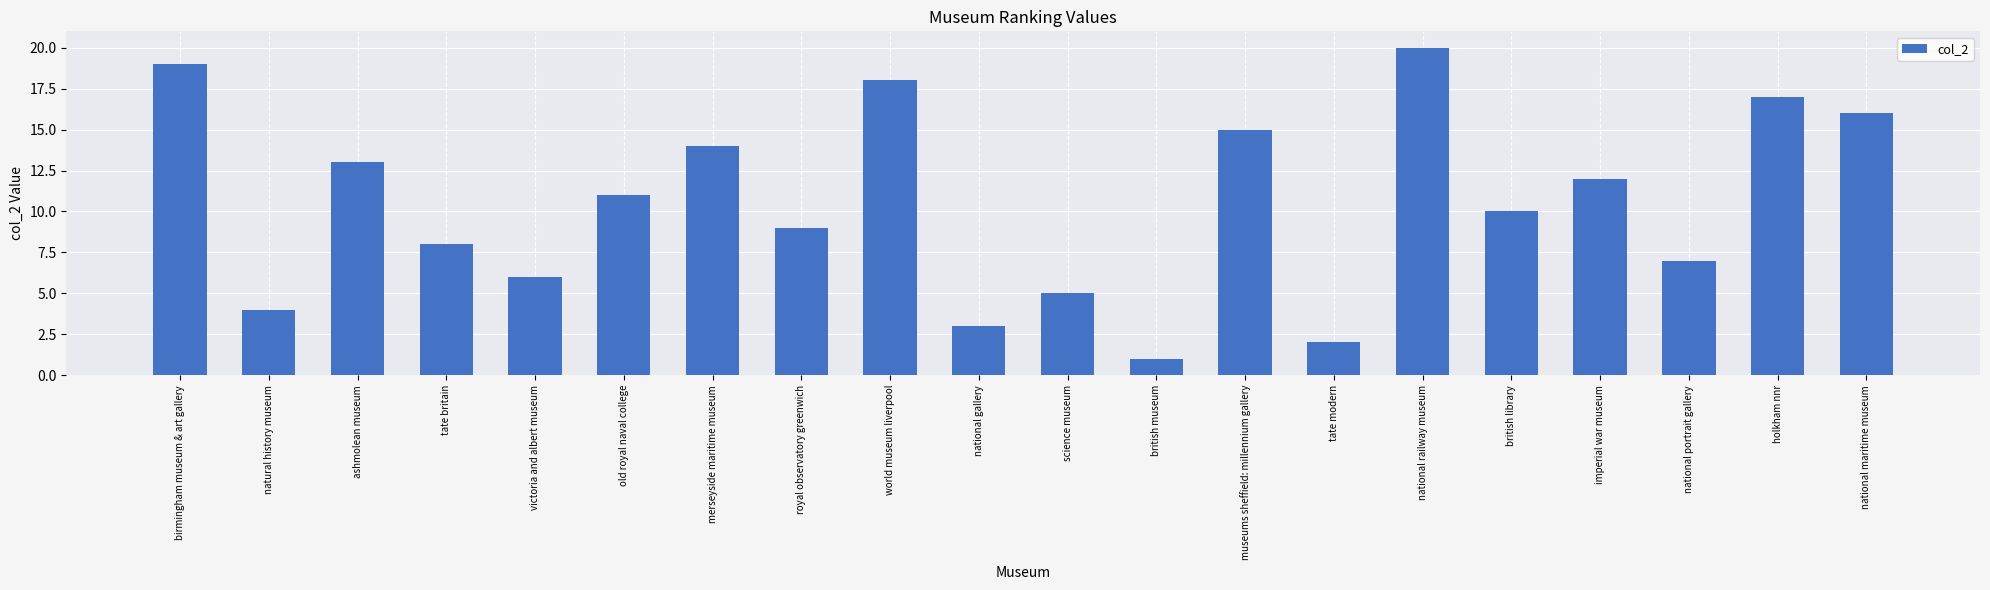

List the labels in order of value, largest first.

national railway museum, birmingham museum & art gallery, world museum liverpool, holkham nnr, national maritime museum, museums sheffield: millennium gallery, merseyside maritime museum, ashmolean museum, imperial war museum, old royal naval college, british library, royal observatory greenwich, tate britain, national portrait gallery, victoria and albert museum, science museum, natural history museum, national gallery, tate modern, british museum